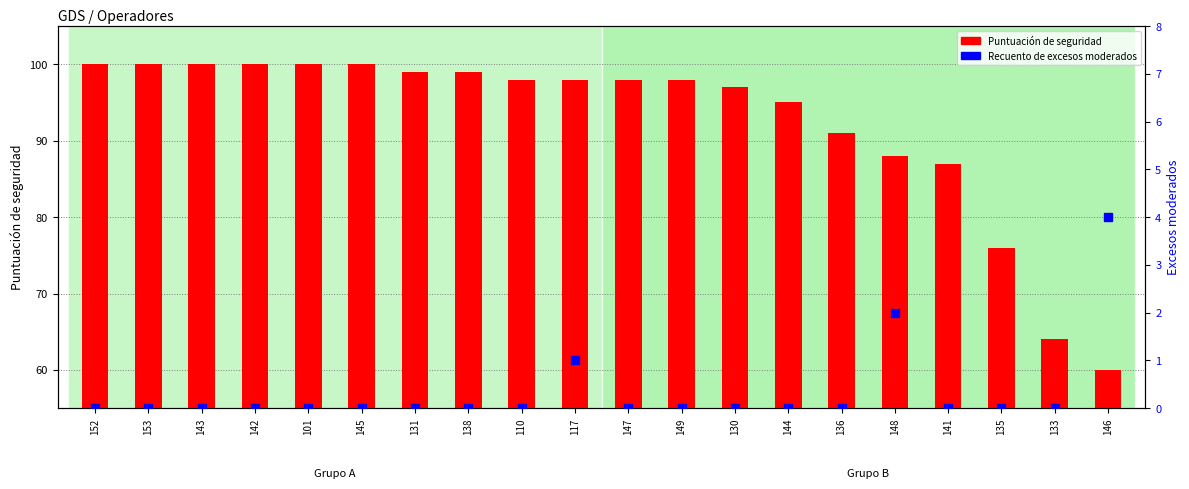

Rank the categories by Puntuación de seguridad value from highest to lowest.

152, 153, 143, 142, 101, 145, 131, 138, 110, 117, 147, 149, 130, 144, 136, 148, 141, 135, 133, 146